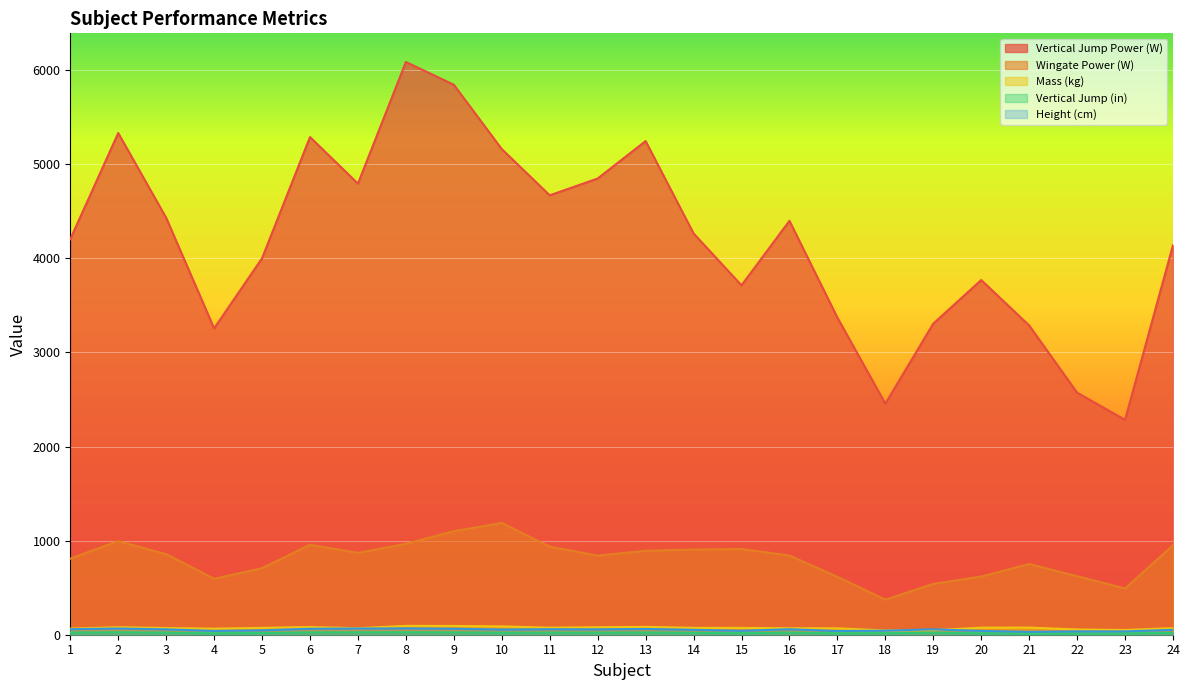

Which series has the widest spread of values?

Vertical Jump Power (W)